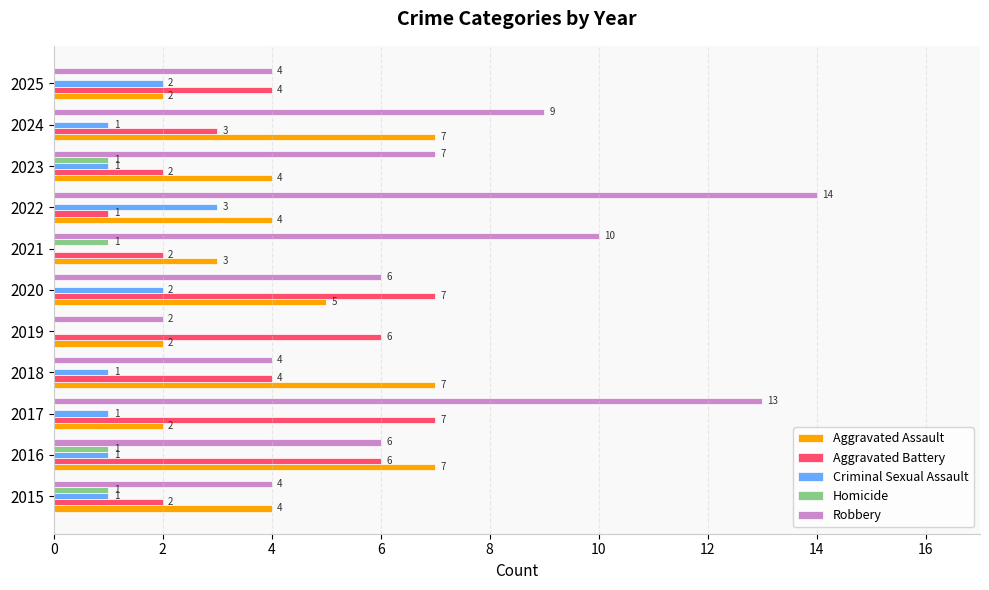

Which series has the largest range (max minus min)?

Robbery